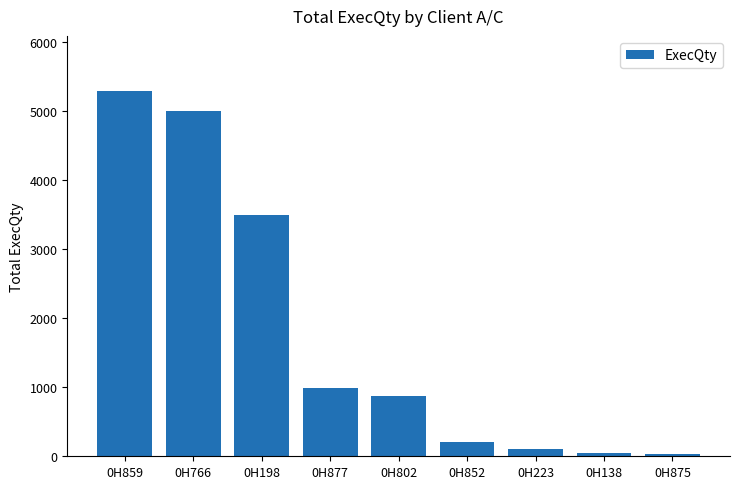

How many values are below 872?

4